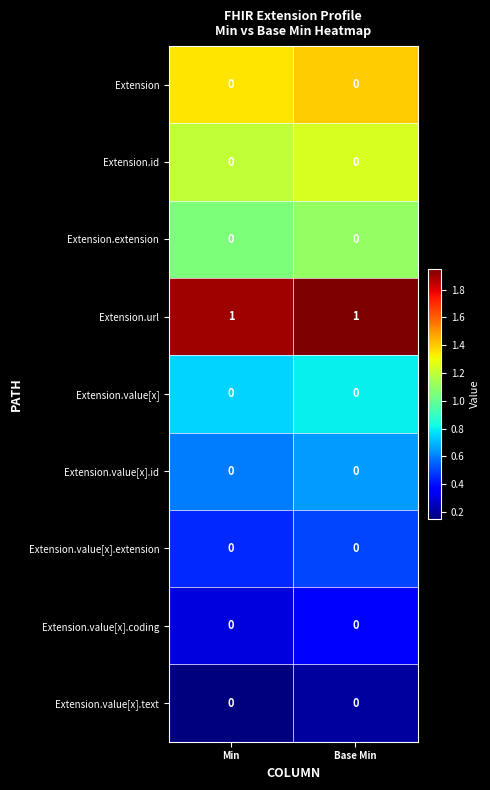

The Extension.url series shows 1 at Base Min. True or false?

True